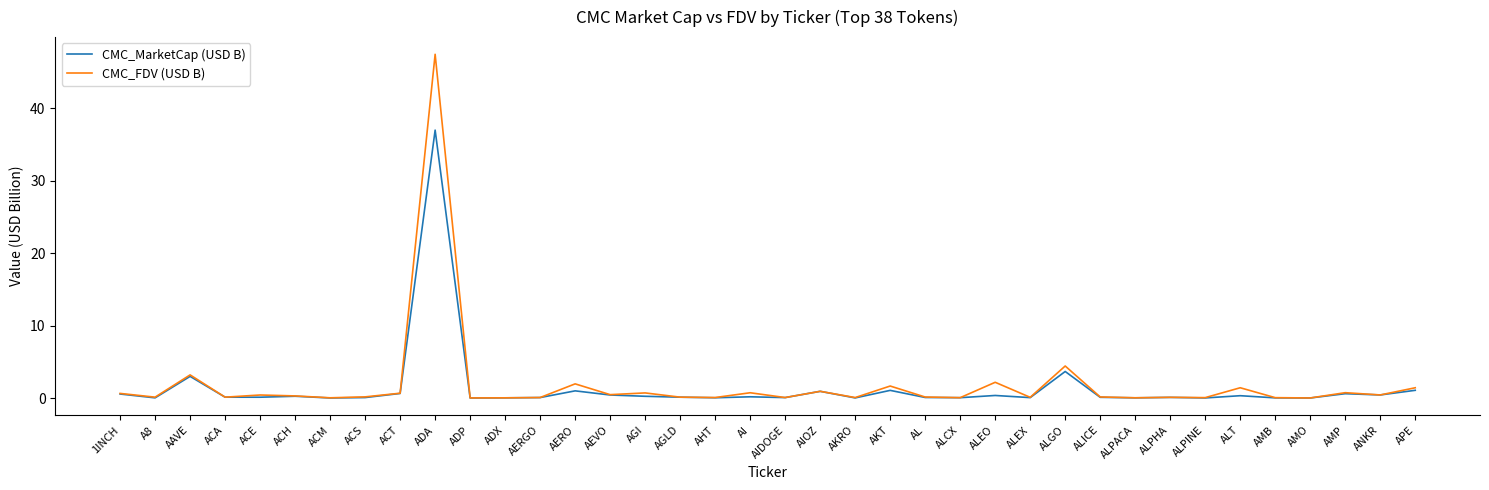

What position from the right is ADP?

28